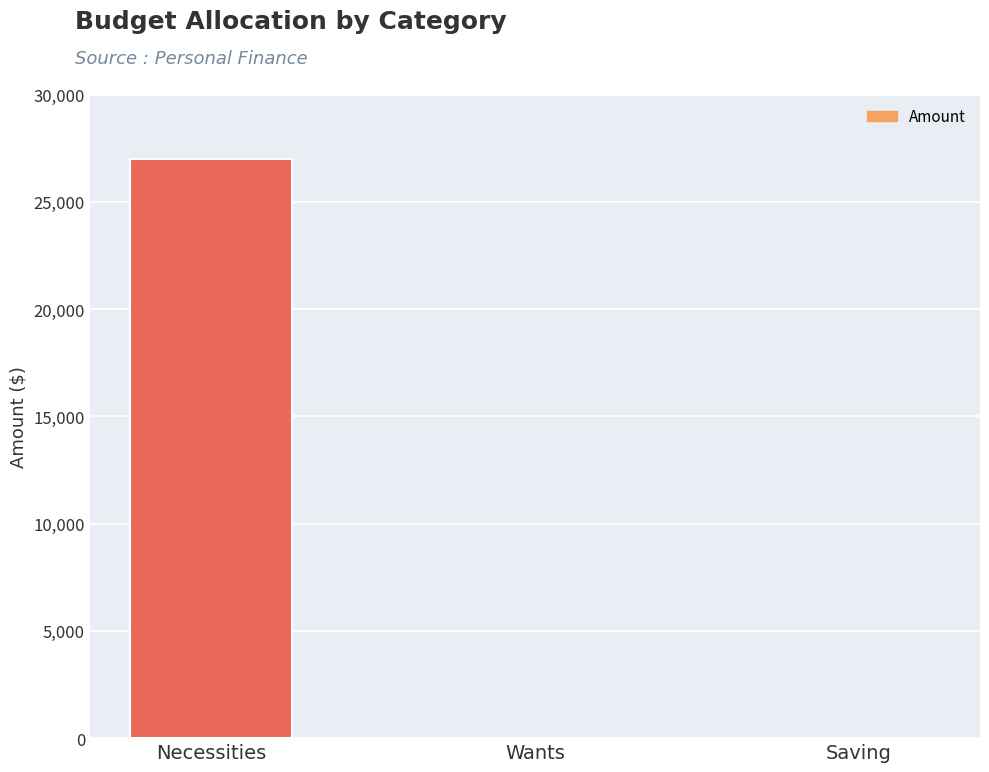

What is the sum of all values?

27000